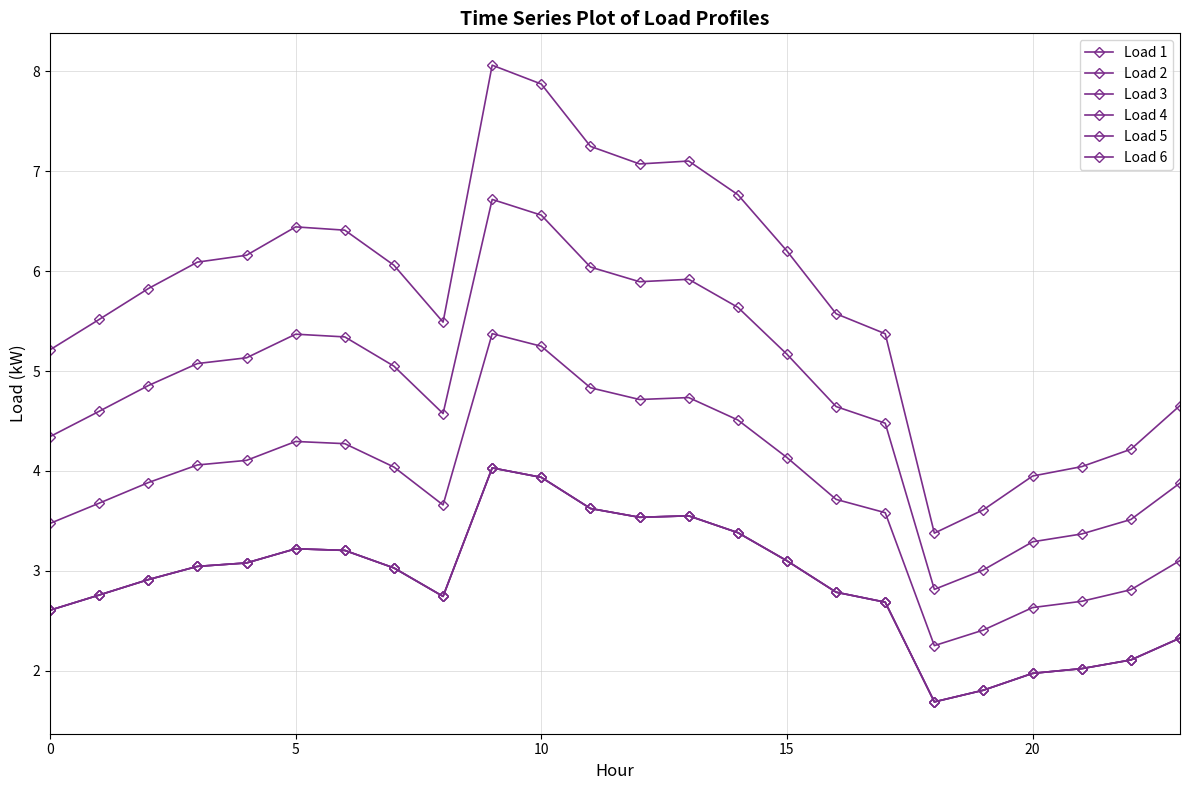

Reading left to right, extract all data points from this chart.

Load 1: 5.2	5.5	5.8	6.1	6.2	6.4	6.4	6.1	5.5	8.1	7.9	7.2	7.1	7.1	6.8	6.2	5.6	5.4	3.4	3.6	3.9	4.0	4.2	4.7
Load 2: 4.3	4.6	4.9	5.1	5.1	5.4	5.3	5.0	4.6	6.7	6.6	6.0	5.9	5.9	5.6	5.2	4.6	4.5	2.8	3.0	3.3	3.4	3.5	3.9
Load 3: 3.5	3.7	3.9	4.1	4.1	4.3	4.3	4.0	3.7	5.4	5.2	4.8	4.7	4.7	4.5	4.1	3.7	3.6	2.3	2.4	2.6	2.7	2.8	3.1
Load 4: 2.6	2.8	2.9	3.0	3.1	3.2	3.2	3.0	2.7	4.0	3.9	3.6	3.5	3.6	3.4	3.1	2.8	2.7	1.7	1.8	2.0	2.0	2.1	2.3
Load 5: 2.6	2.8	2.9	3.0	3.1	3.2	3.2	3.0	2.7	4.0	3.9	3.6	3.5	3.6	3.4	3.1	2.8	2.7	1.7	1.8	2.0	2.0	2.1	2.3
Load 6: 2.6	2.8	2.9	3.0	3.1	3.2	3.2	3.0	2.7	4.0	3.9	3.6	3.5	3.6	3.4	3.1	2.8	2.7	1.7	1.8	2.0	2.0	2.1	2.3